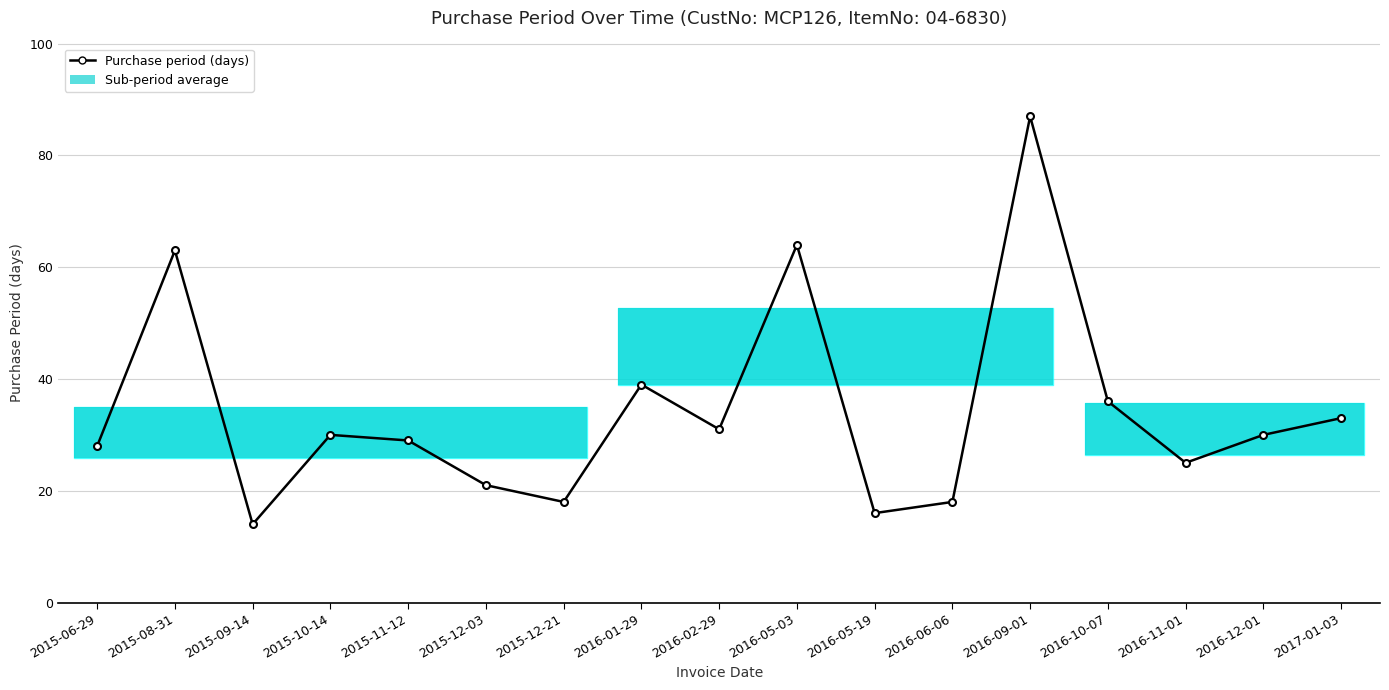

Which has a higher value, 2015-09-14 or 2016-05-19?

2016-05-19